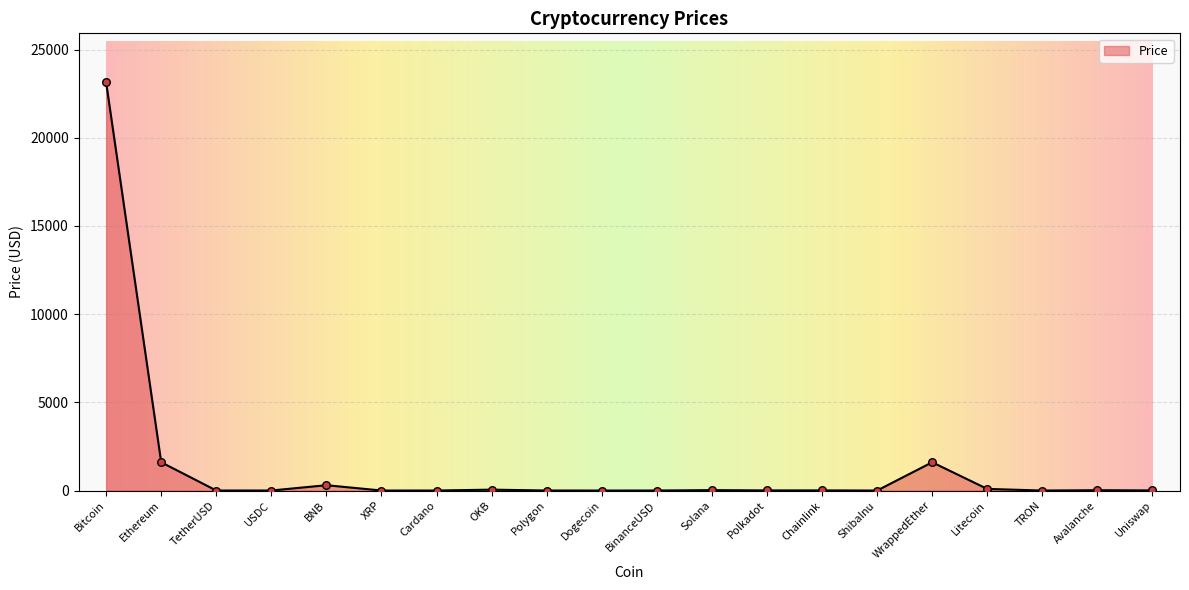

What is the change in value from Polygon to Litecoin?

+90.2